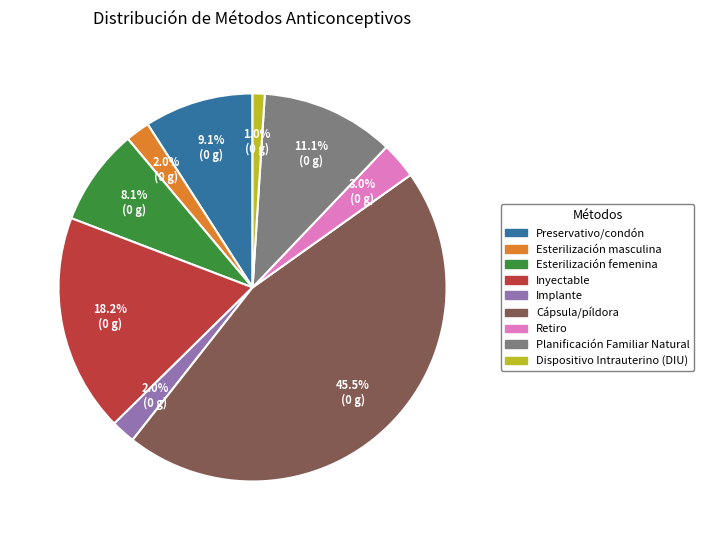

True or false: Esterilización femenina accounts for 8% of the total.

True